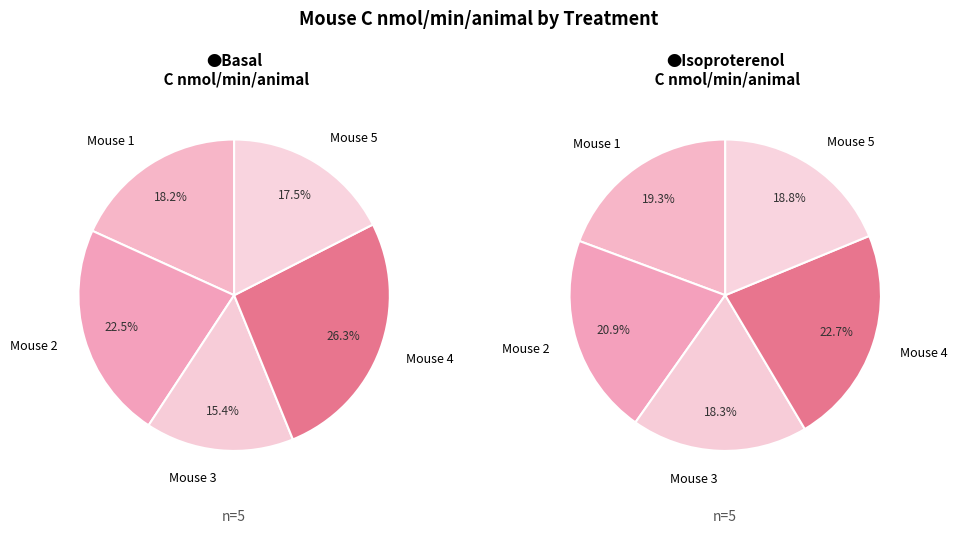

Count the number of slices in the pie.

5